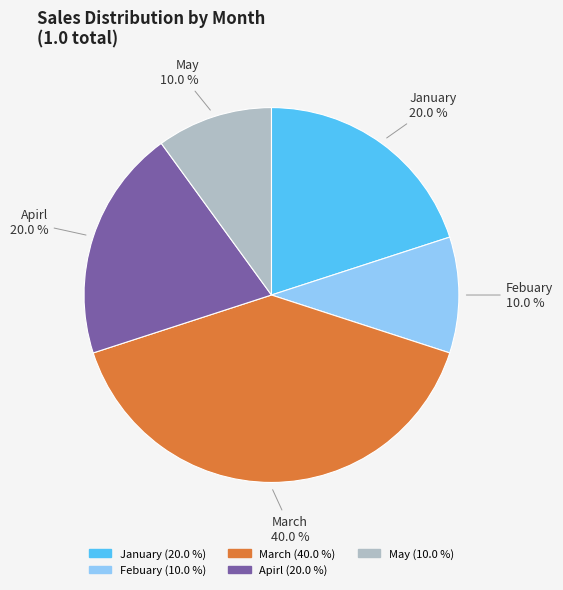

To the nearest percent, what is the average slice percentage?

20%